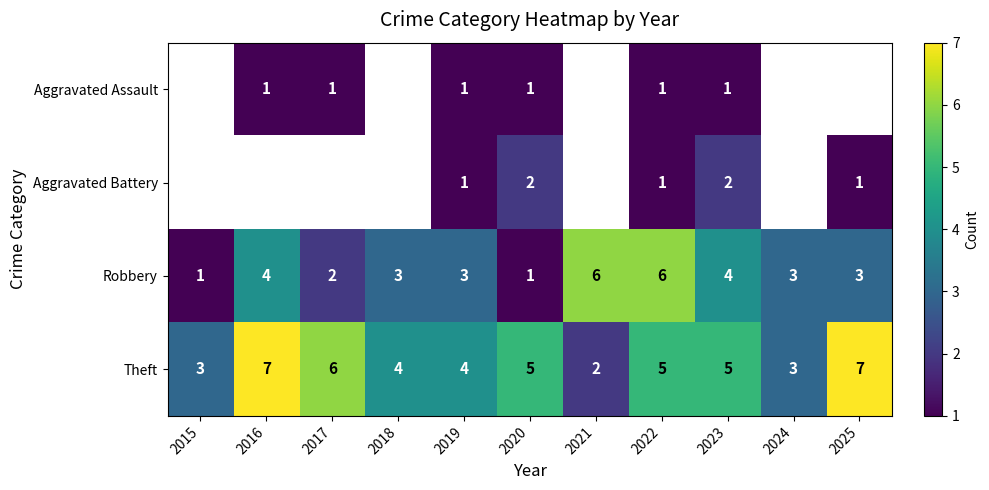

How many data points in Robbery are less than 3?

3